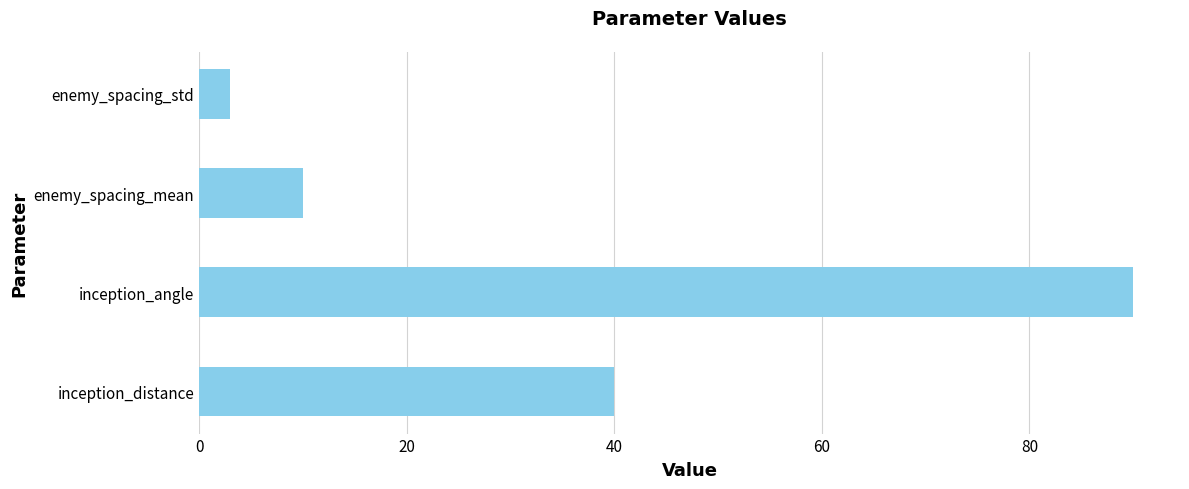

Which category has the highest value across all series?

inception_angle